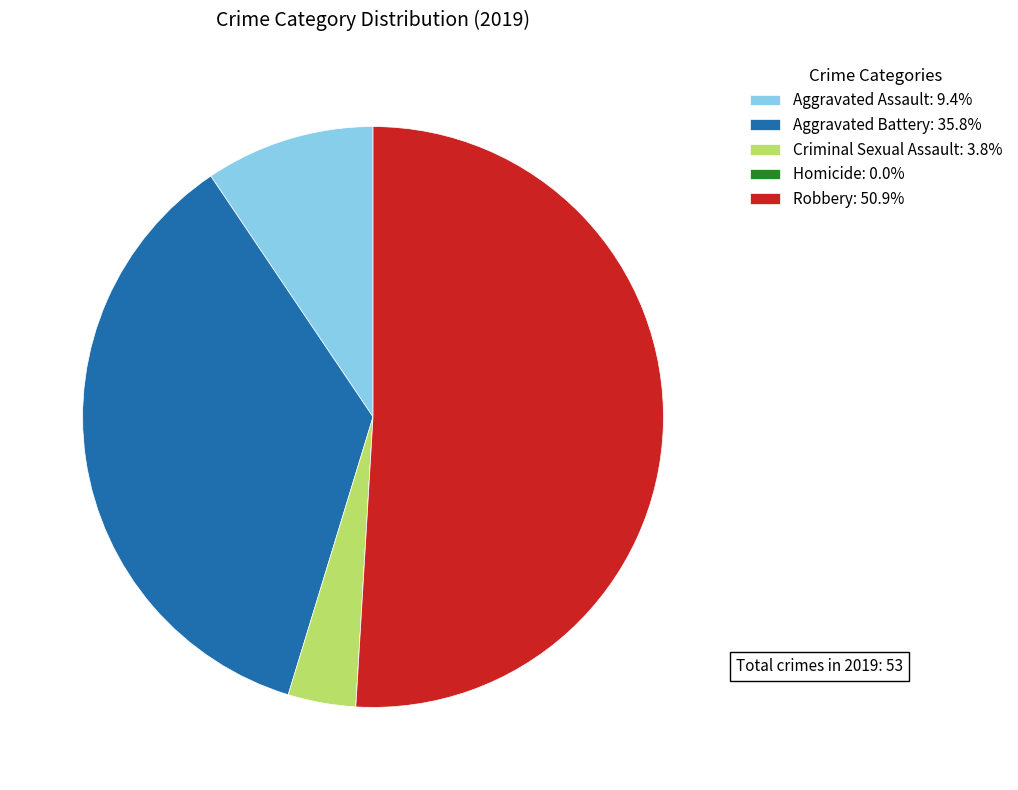

Combined, do Aggravated Battery: 35.8% and Aggravated Assault: 9.4% account for over 50%?

No